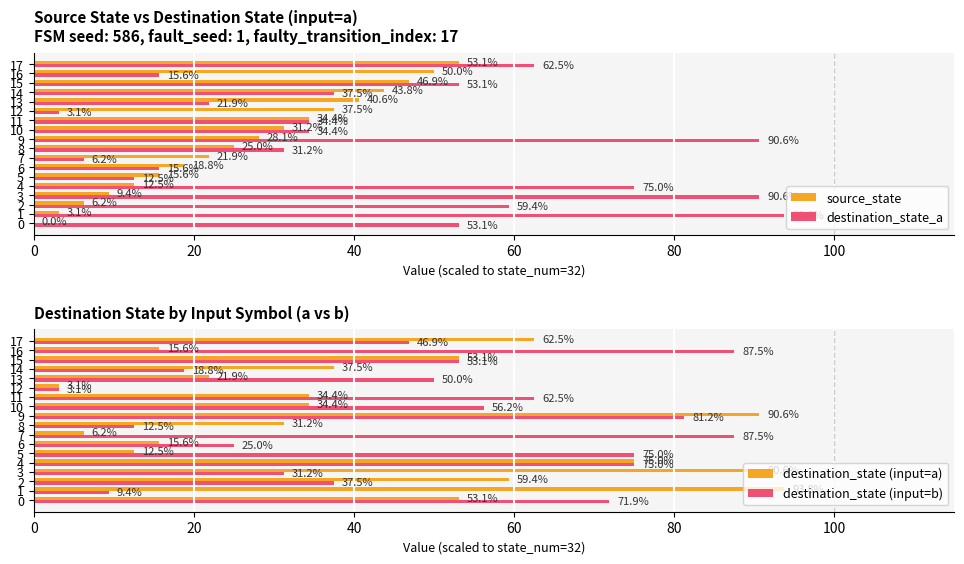

Read the destination_state (input=b) value at 12.

3.1